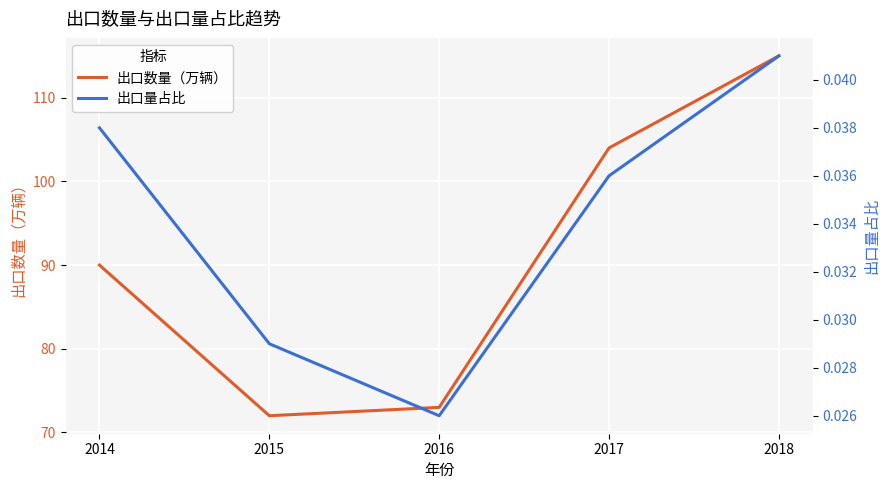

What is the spread (max minus min) of values at 2016?

73.0